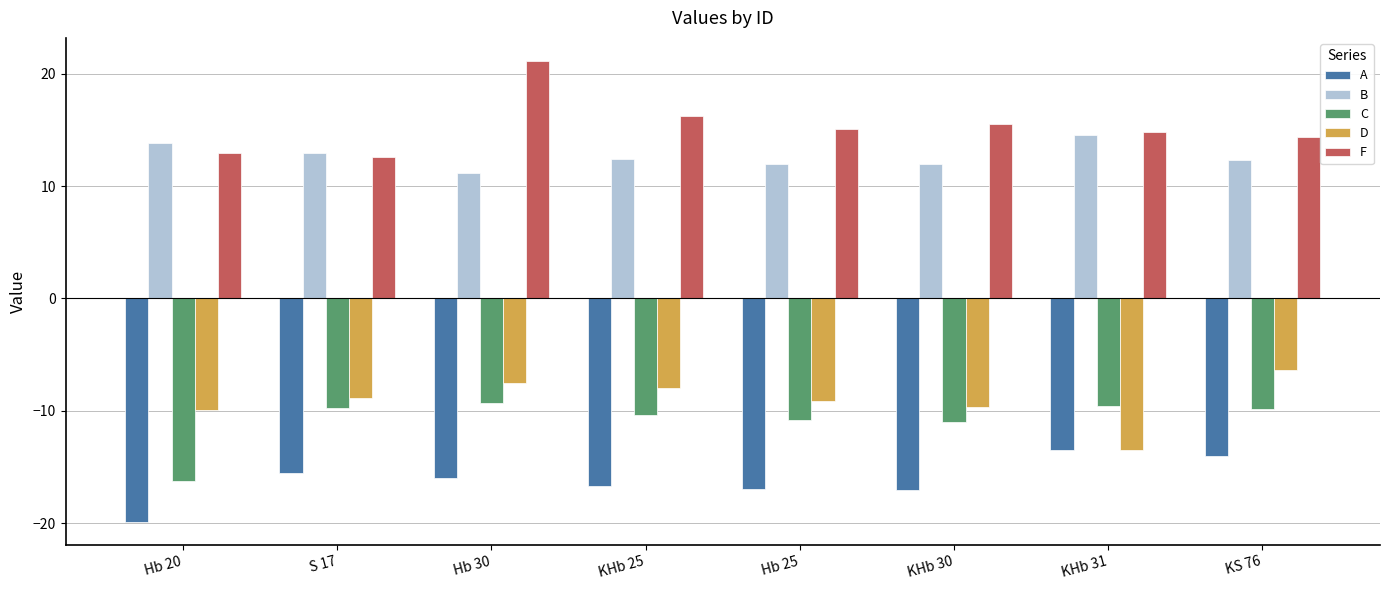

What value does the B series have at Hb 30?

11.2